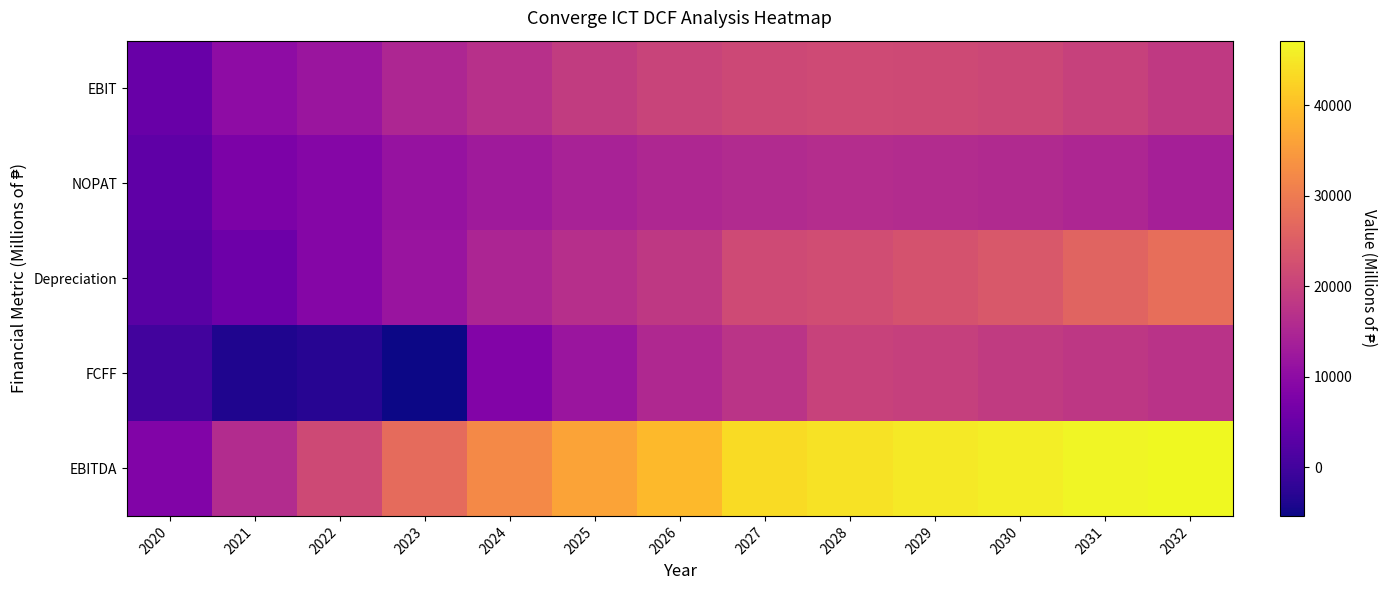

Reading right to left, list all the values displayed in this chart.

EBIT: 2032=18449.7	2031=19993.6	2030=20951.2	2029=21463.1	2028=21598.5	2027=21214.8	2026=20371.6	2025=18935.5	2024=16953.6	2023=15113.2	2022=11996.6	2021=10195.7	2020=5095.2
NOPAT: 2032=13847.6	2031=15023.7	2030=15754.3	2029=16146.5	2028=16253.2	2027=15966.0	2026=15330.3	2025=14245.3	2024=12746.8	2023=11358.0	2022=8980.1	2021=7651.5	2020=3787.2
Depreciation: 2032=28000.5	2031=26032.5	2030=24121.9	2029=23127.3	2028=22093.2	2027=21609.1	2026=18322.0	2025=16717.3	2024=14806.9	2023=11812.7	2022=8880.0	2021=5567.1	2020=3029.7
FCFF: 2032=17311.4	2031=18224.9	2030=18692.1	2029=19695.1	2028=20256.5	2027=17423.9	2026=15492.9	2025=11958.5	2024=8559.0	2023=-5348.2	2022=-3013.7	2021=-3800.4	2020=0.0
EBITDA: 2032=47138.4	2031=46707.2	2030=45745.1	2029=45251.3	2028=44338.8	2027=43453.9	2026=39302.2	2025=36235.0	2024=32309.9	2023=27434.5	2022=21378.0	2021=16040.8	2020=8381.3